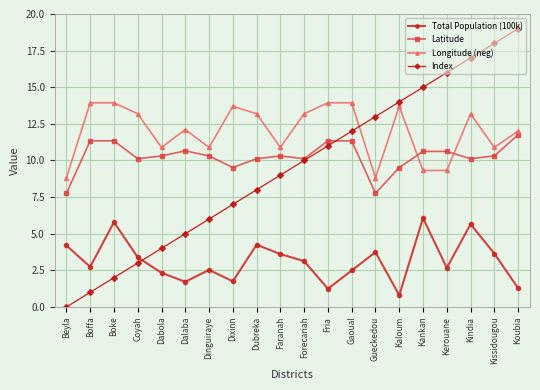

Where is the first local minimum for Latitude?

Coyah